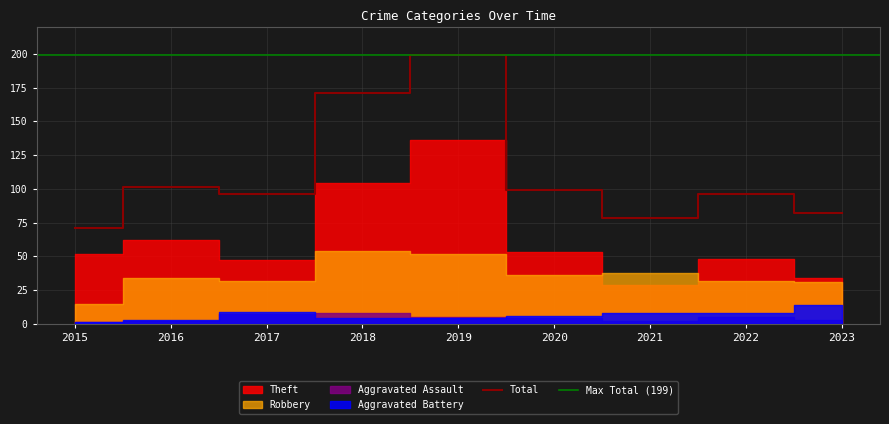

What is the highest value of the Total series?

199